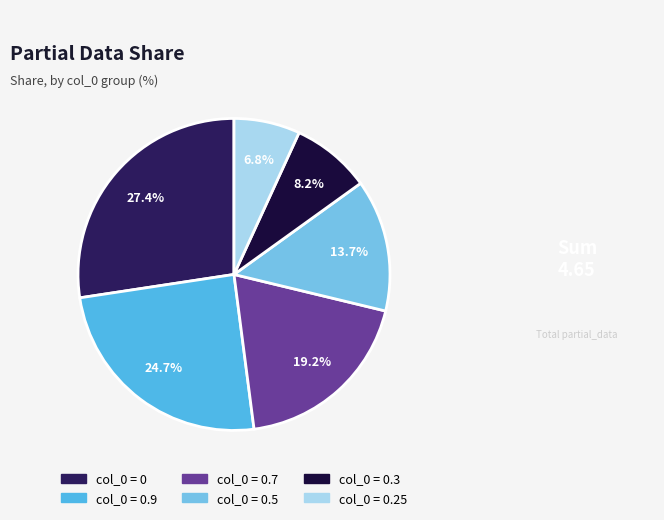

Count the number of slices in the pie.

6